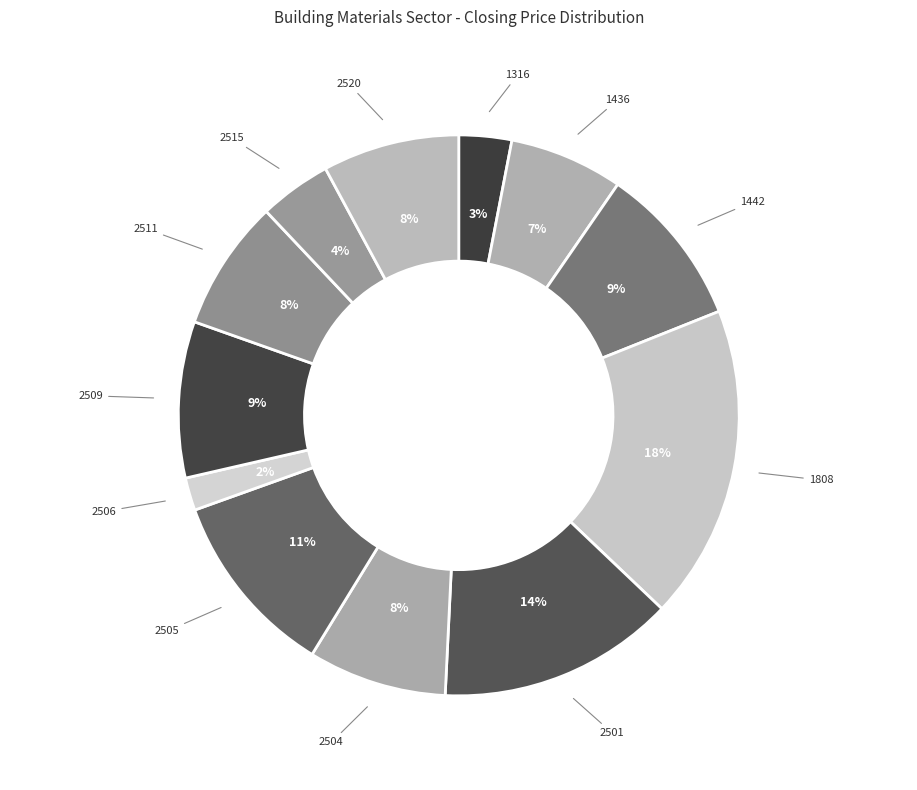

True or false: 1316 accounts for 3% of the total.

True